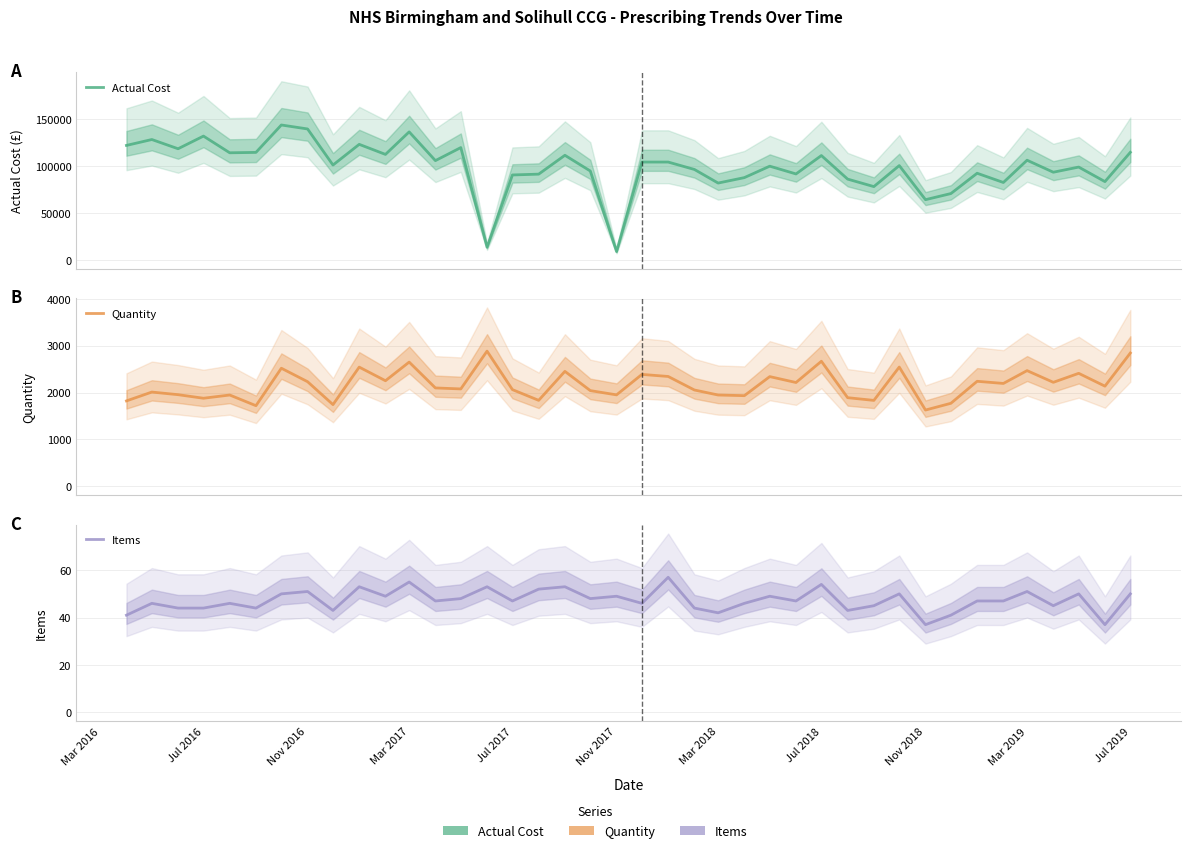

What is the value of the Items point at the 33rd from the left?

41